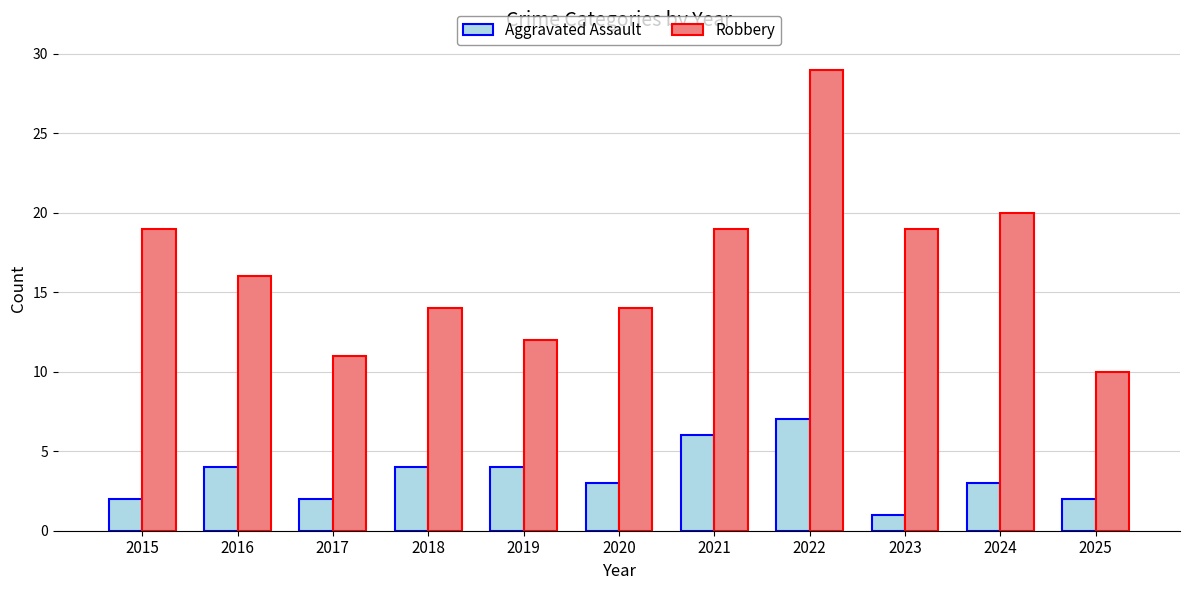

Is it true that Robbery equals 11 at 2016?

False